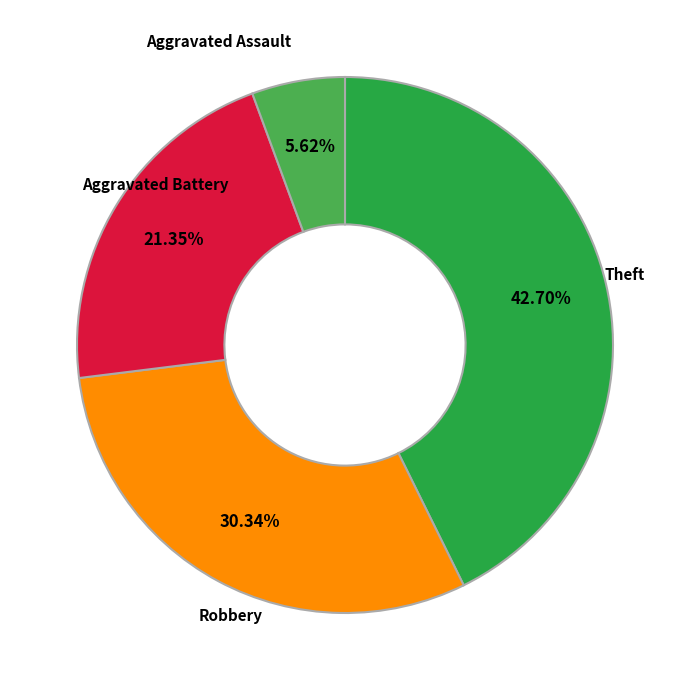

Does any single category account for the majority?

No